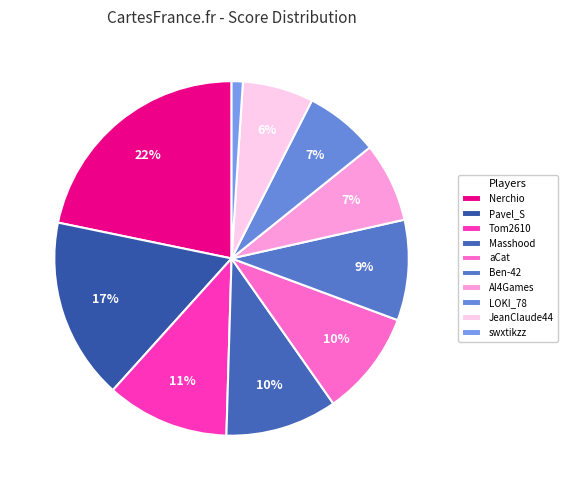

To the nearest percent, what is the average slice percentage?

10%